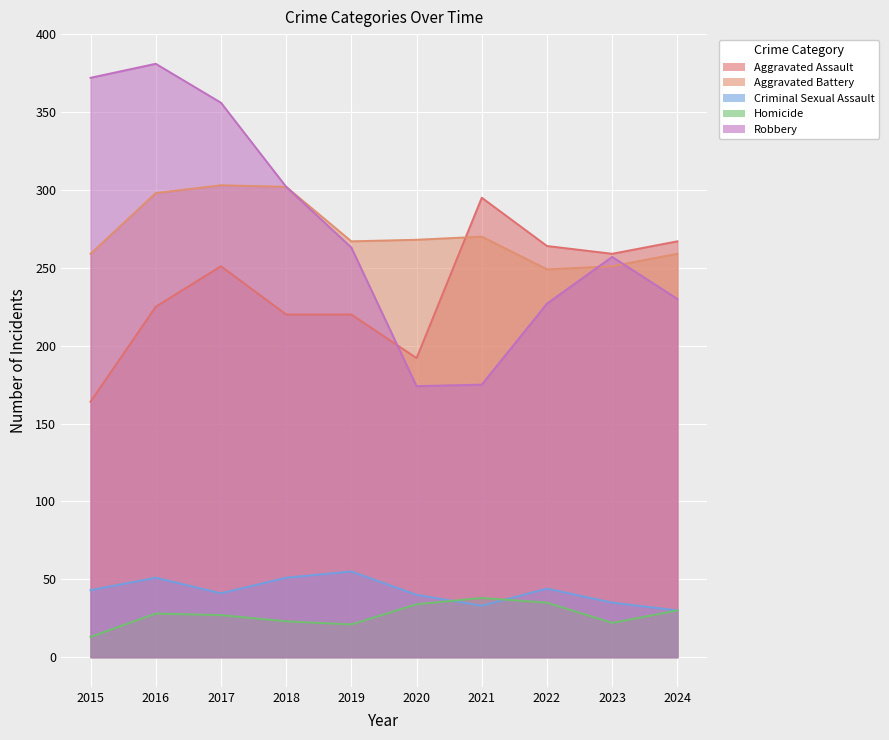

True or false: Aggravated Assault has a value of 264 at 2022.

True